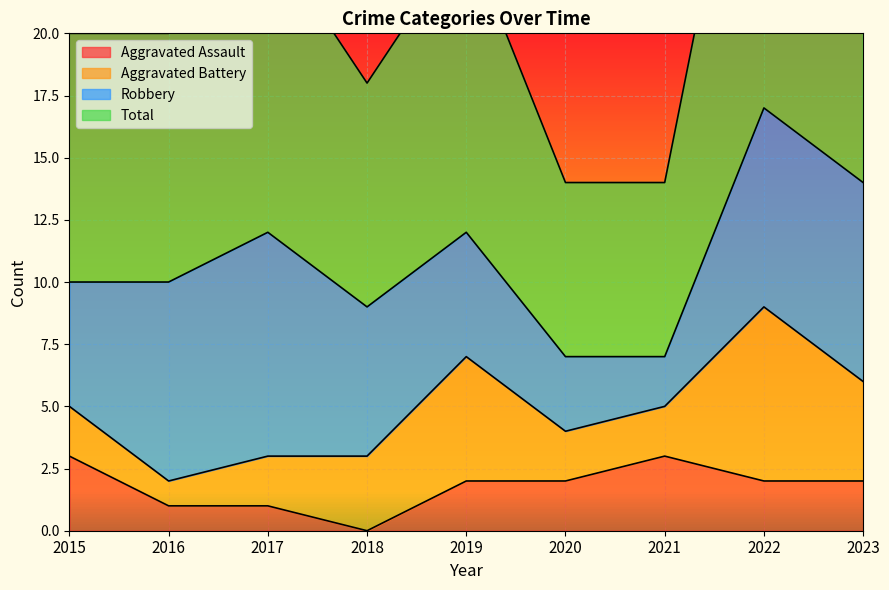

How many interior local peaks does the Aggravated Assault series have?

1